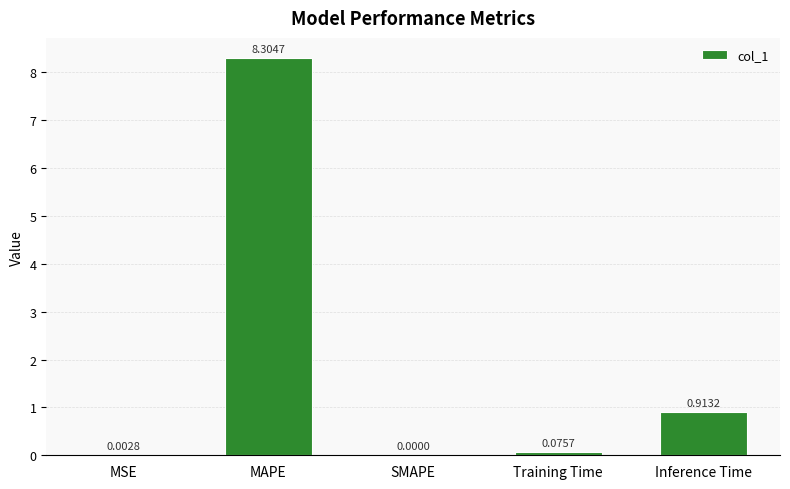

How many values are above zero?

4